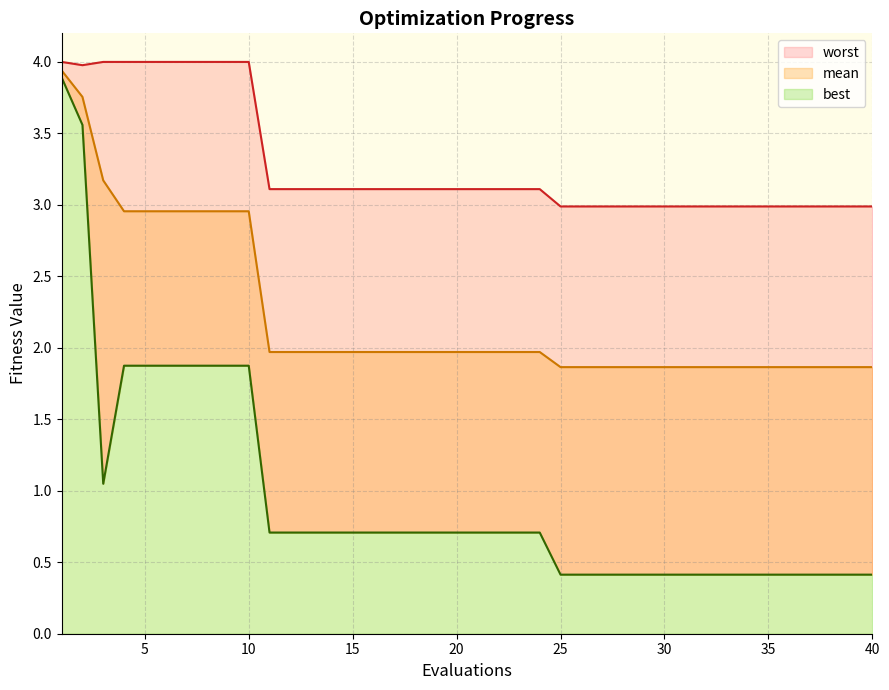

The value of worst at 5 is 4.0. True or false?

True